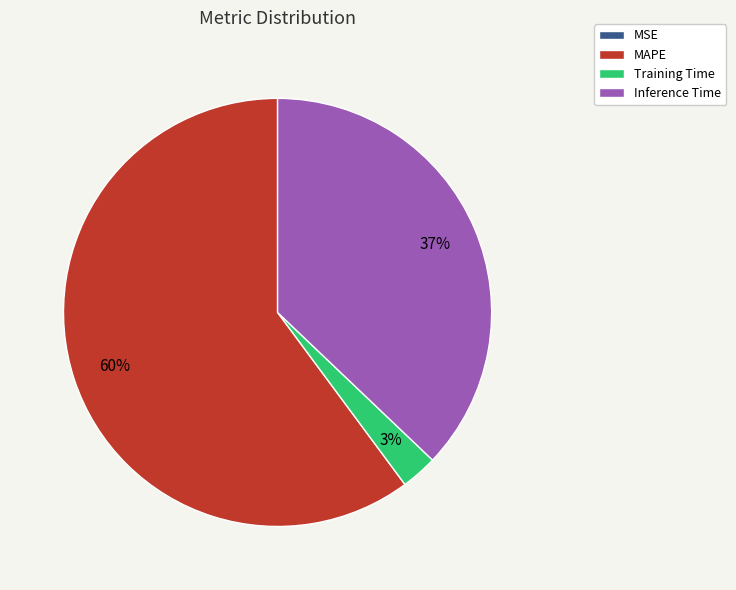

Do Inference Time and MAPE together represent more than half of the pie?

Yes